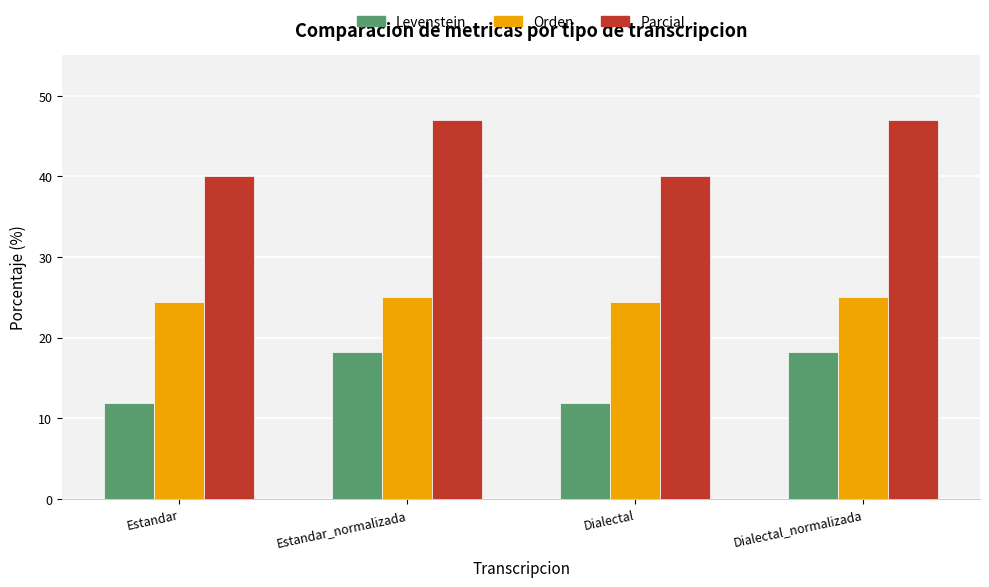

Is the value of Parcial at Estandar greater than the value of Levenstein at Dialectal?

Yes